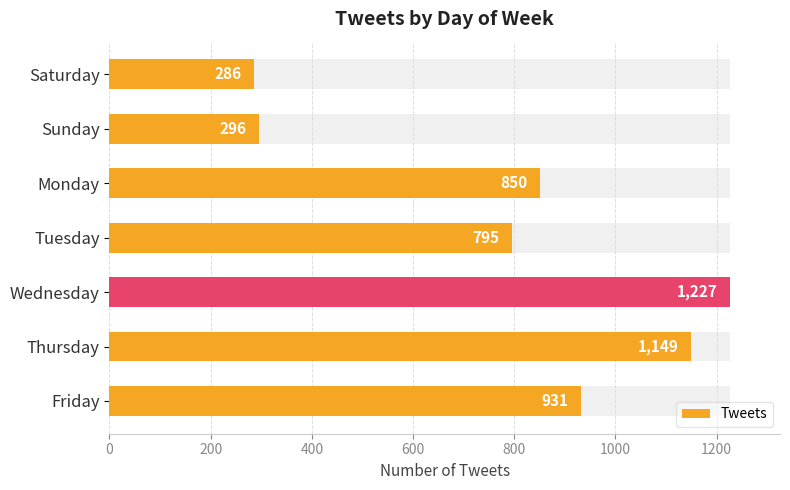

What is the difference between the maximum and minimum values?

941